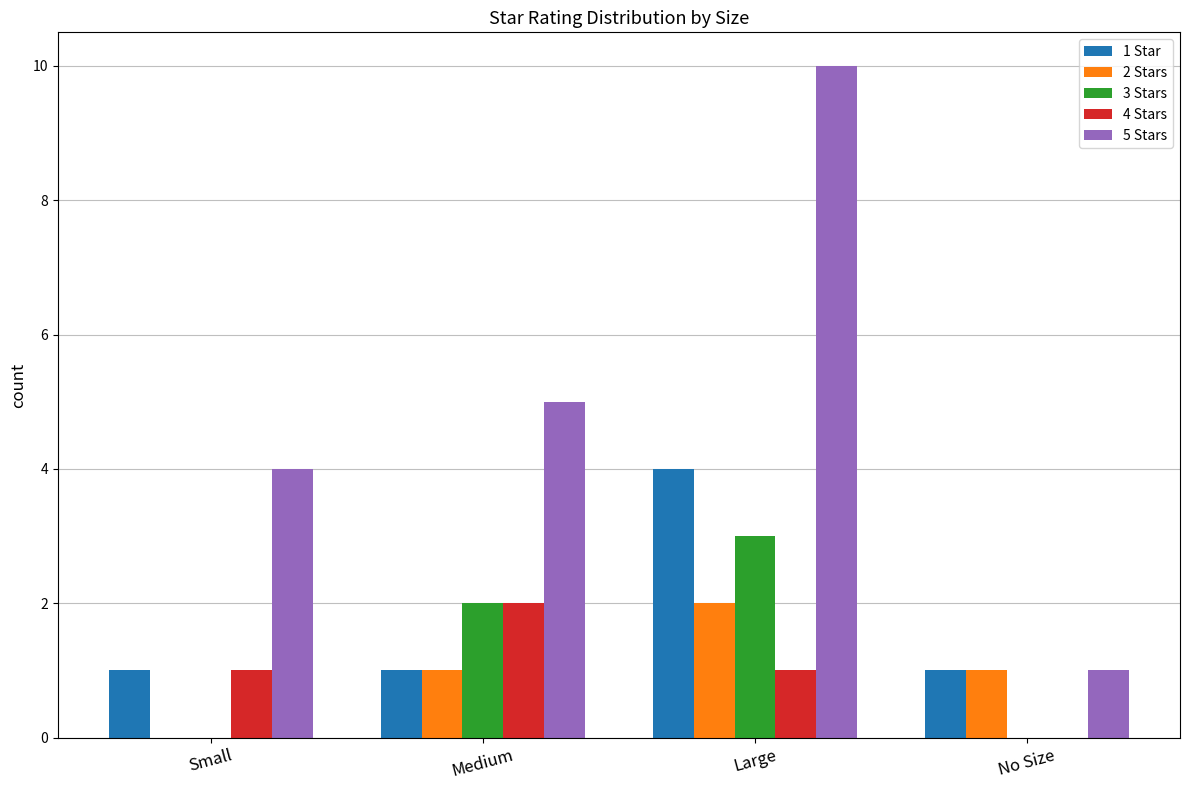

Which series has the widest spread of values?

5 Stars